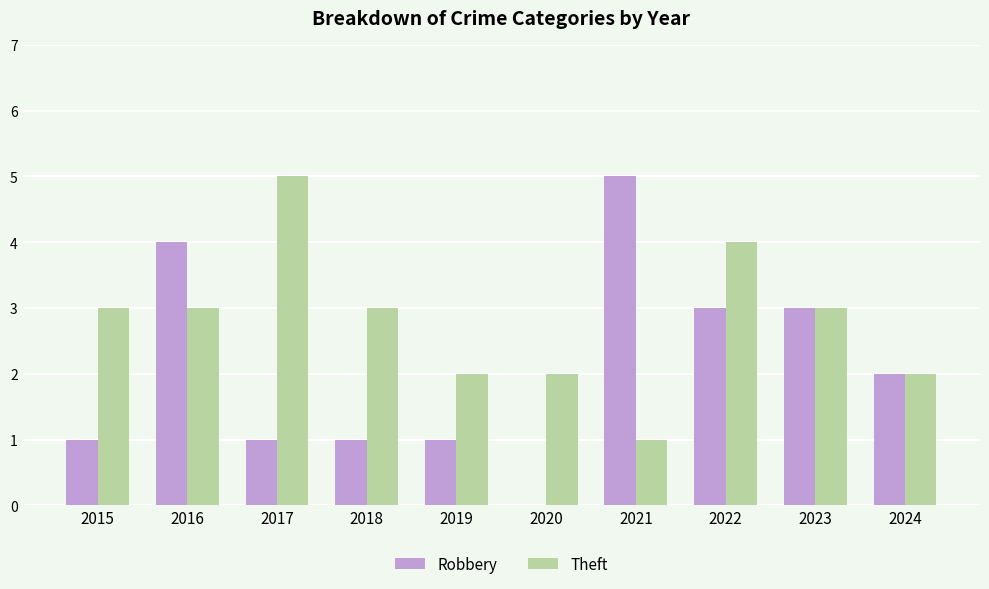

How many categories are shown in the chart?

10